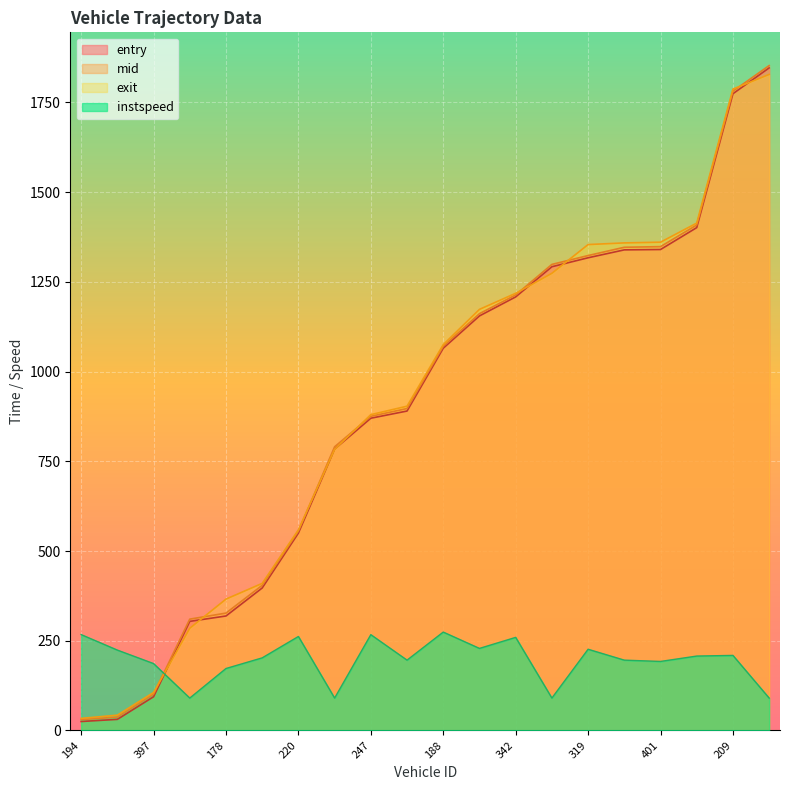

Which has a higher value, 330 or 182?

330